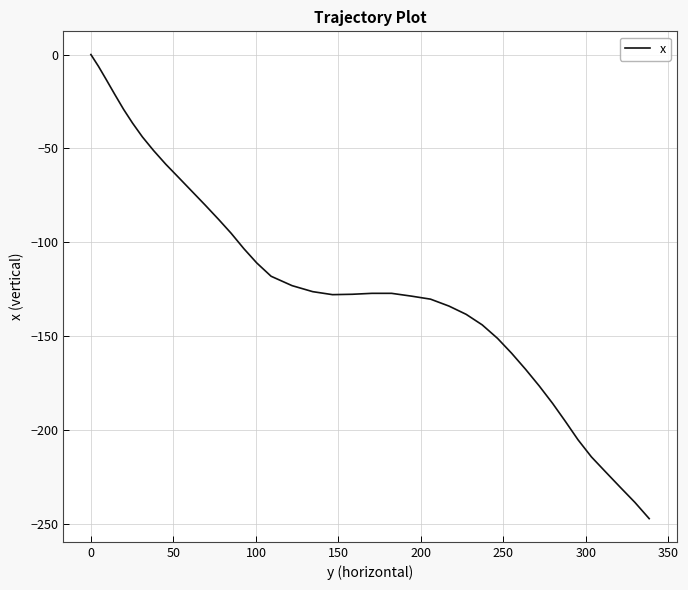

What is the difference between the maximum and minimum values?

247.4